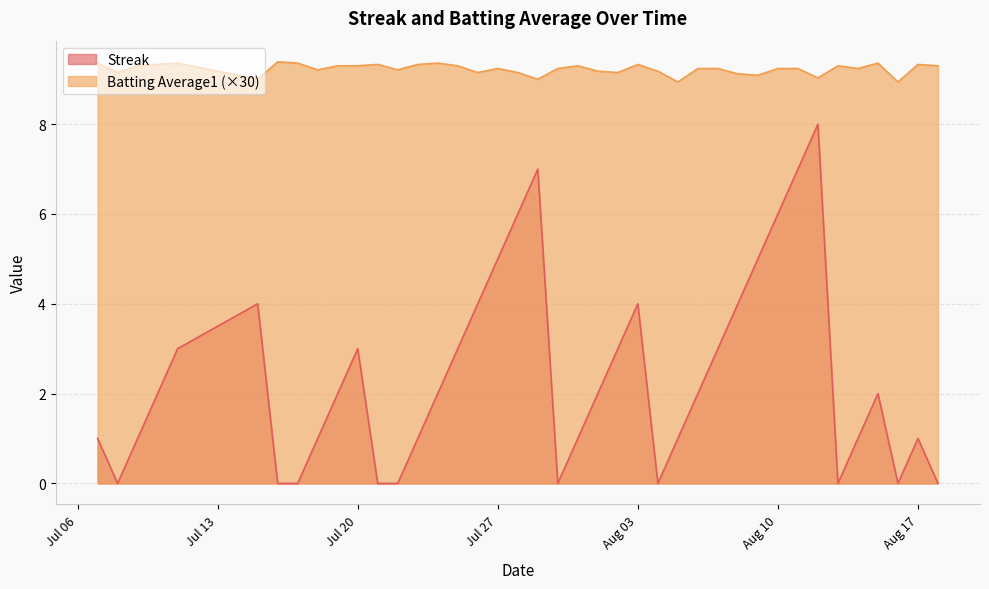

At which category does Streak reach its first local peak?

2010-07-15